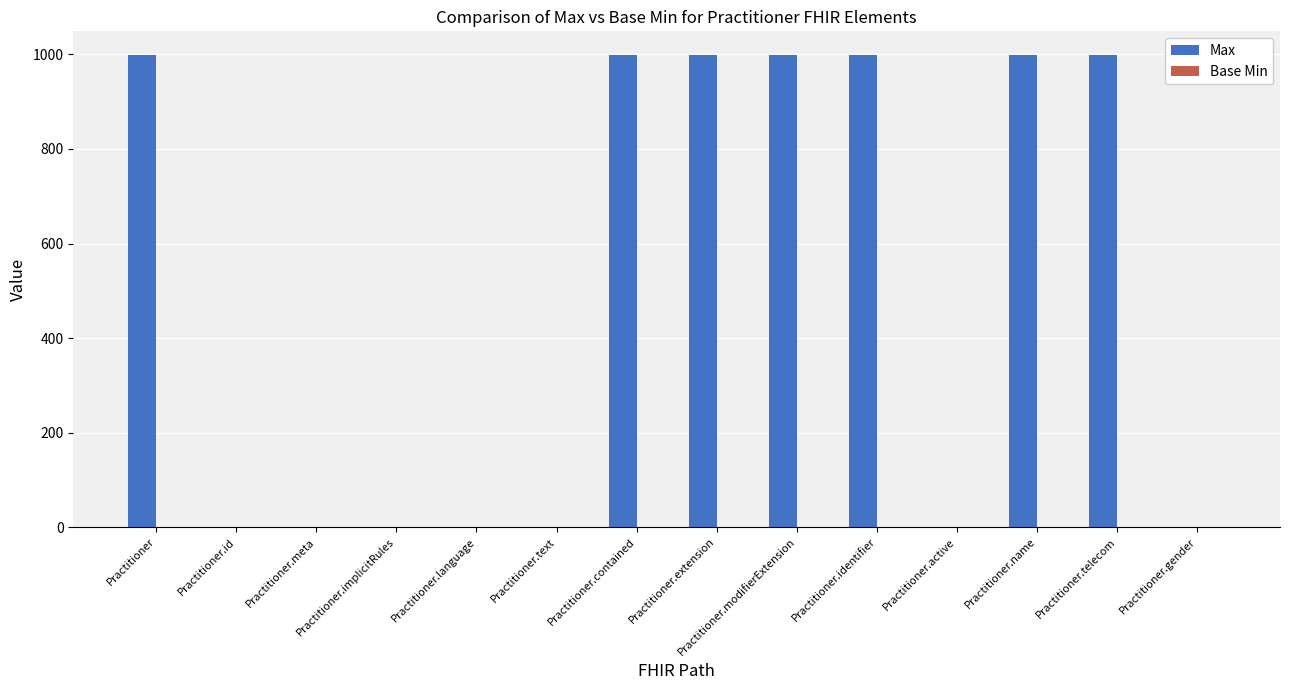

What is the sum of all values?

7000